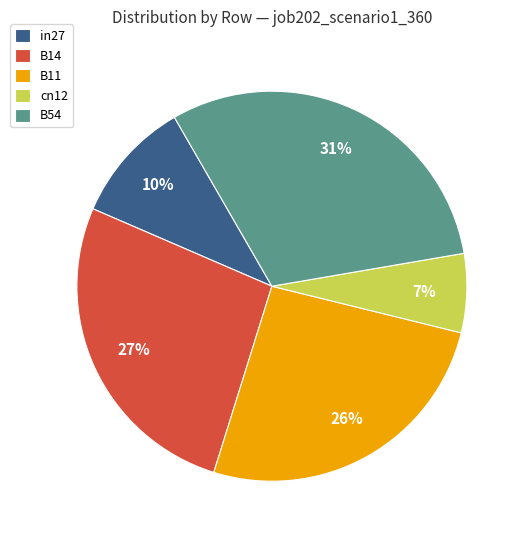

Between B14 and B54, which is larger?

B54